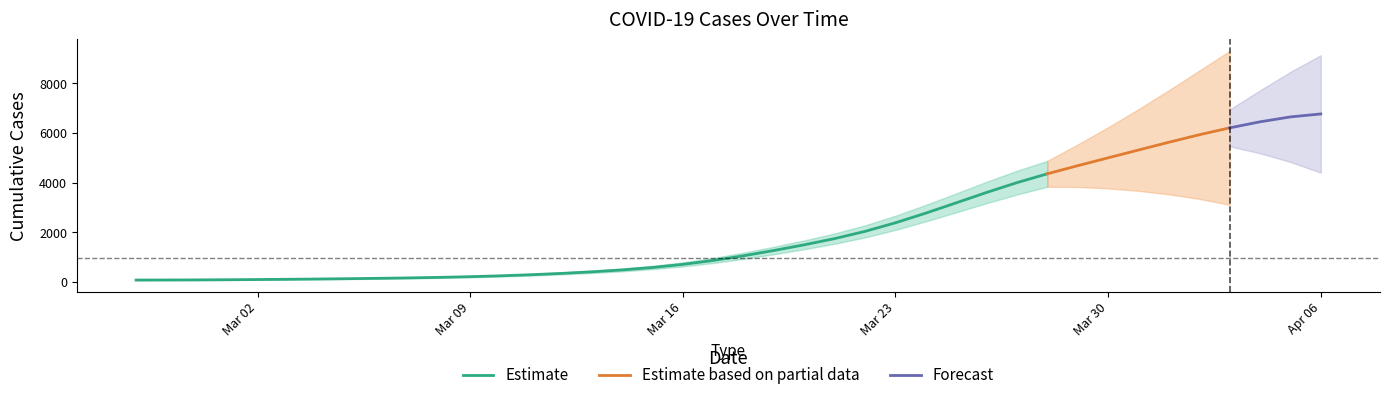

The chart shows a value of 68 at 2020-02-28. True or false?

True